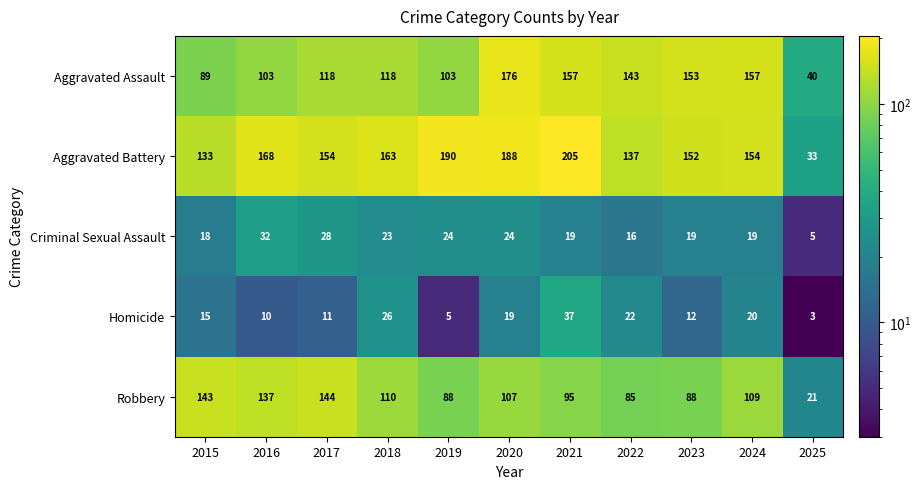

What is the total value across all series at 2017?

455